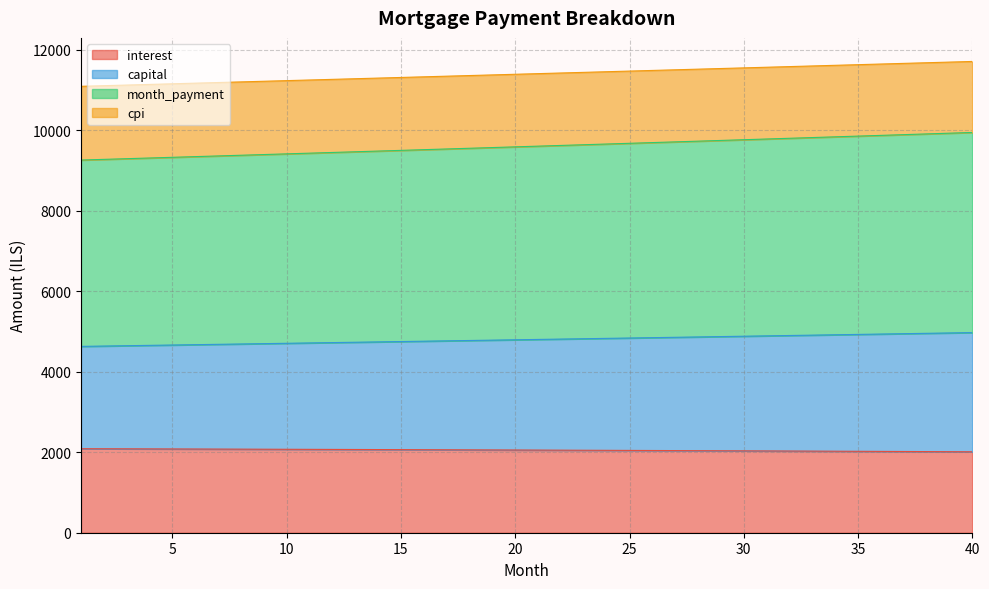

True or false: interest and cpi cross at least once.

False